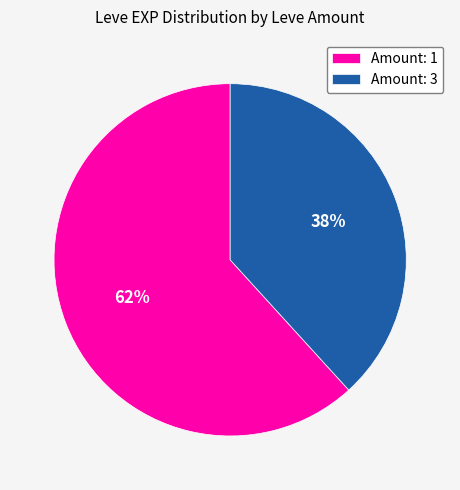

Which has a higher value, Amount: 1 or Amount: 3?

Amount: 1